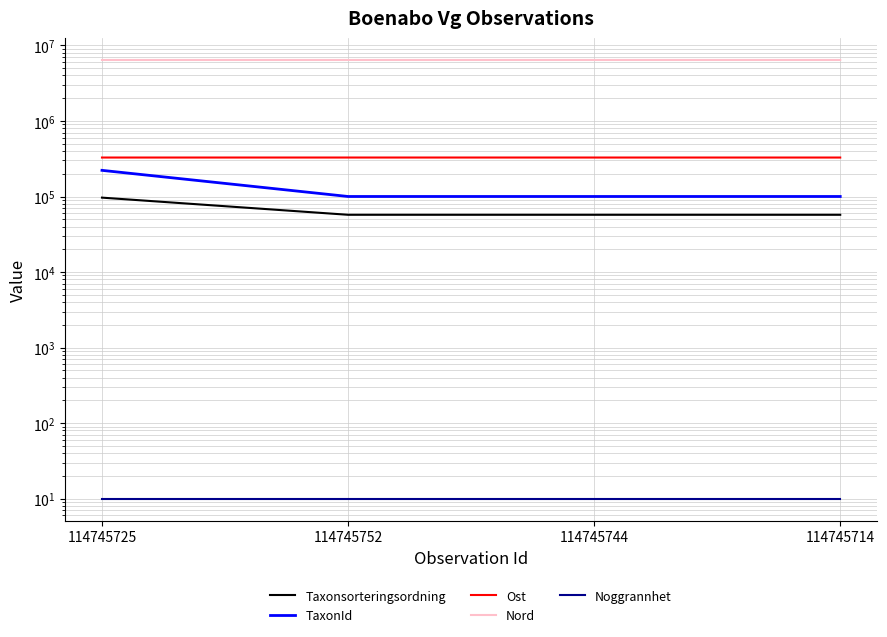

What is the difference between the maximum and second lowest values in the Ost series?

59